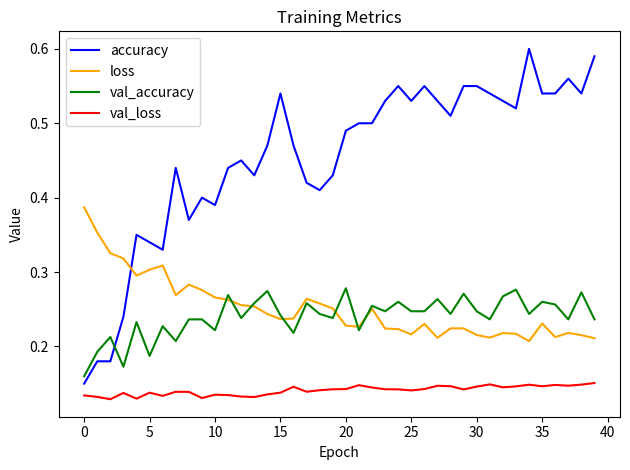

True or false: accuracy and val_accuracy cross at least once.

True